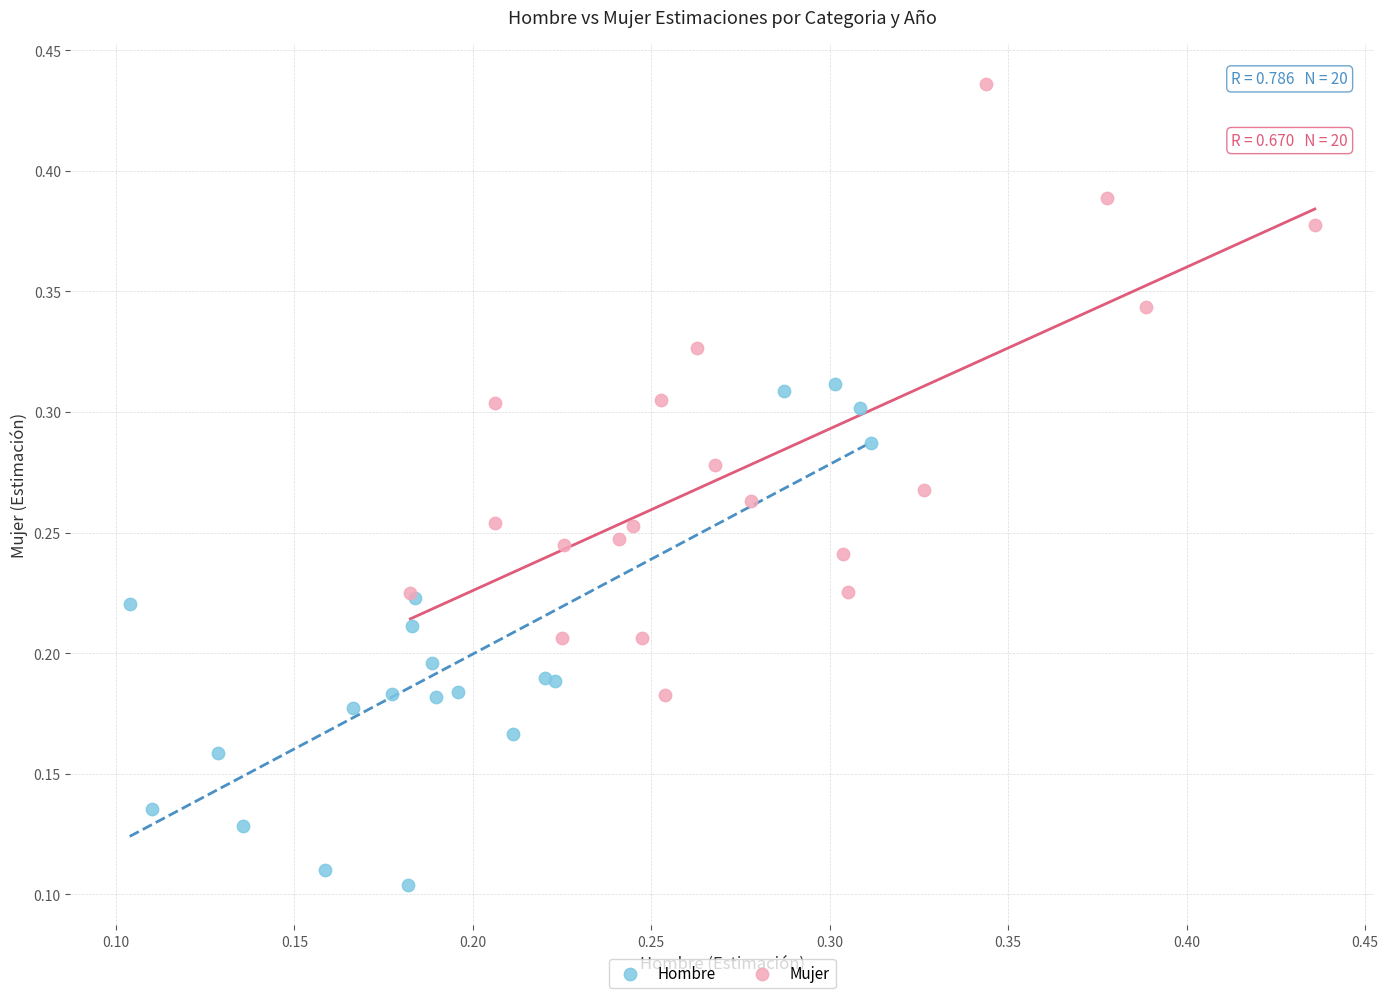

Which series contains the highest Y value?

Mujer